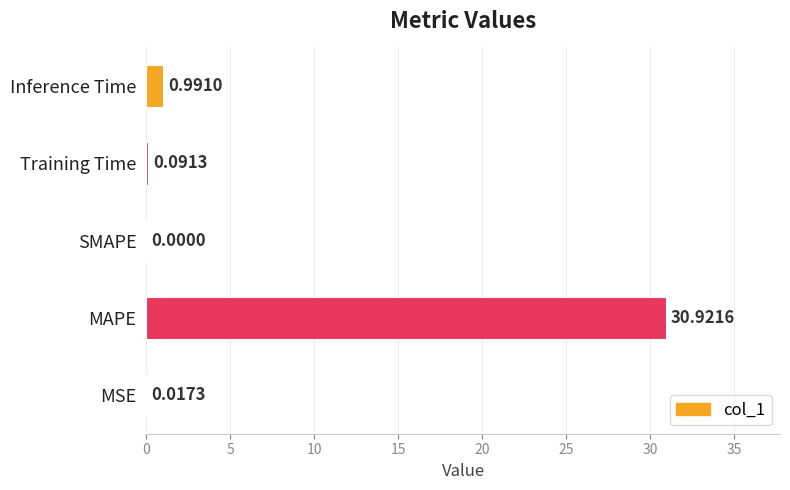

What is the sum of the values at MAPE and SMAPE?

30.9